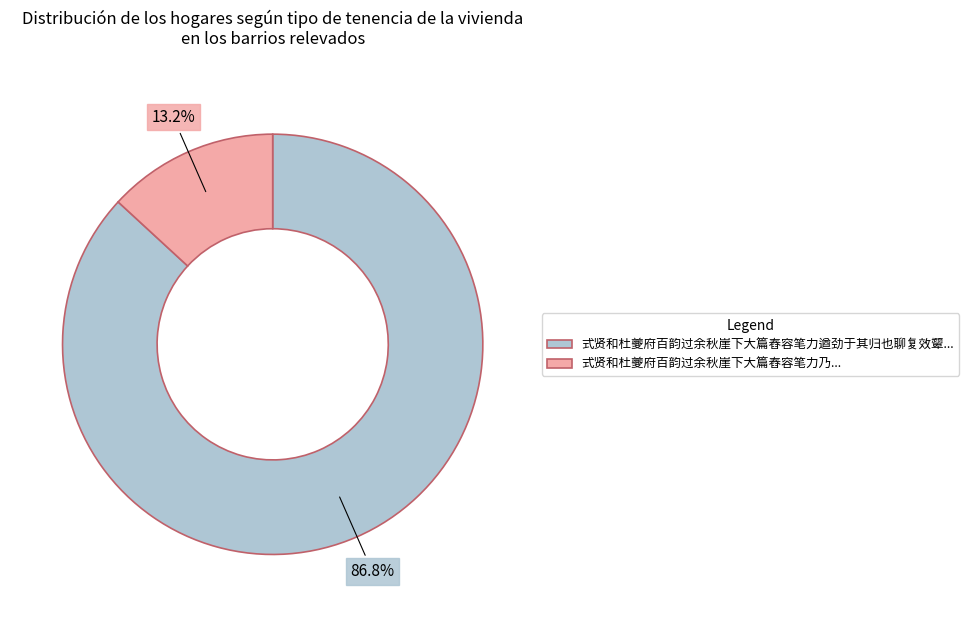

Is there any slice that represents more than half of the pie?

Yes